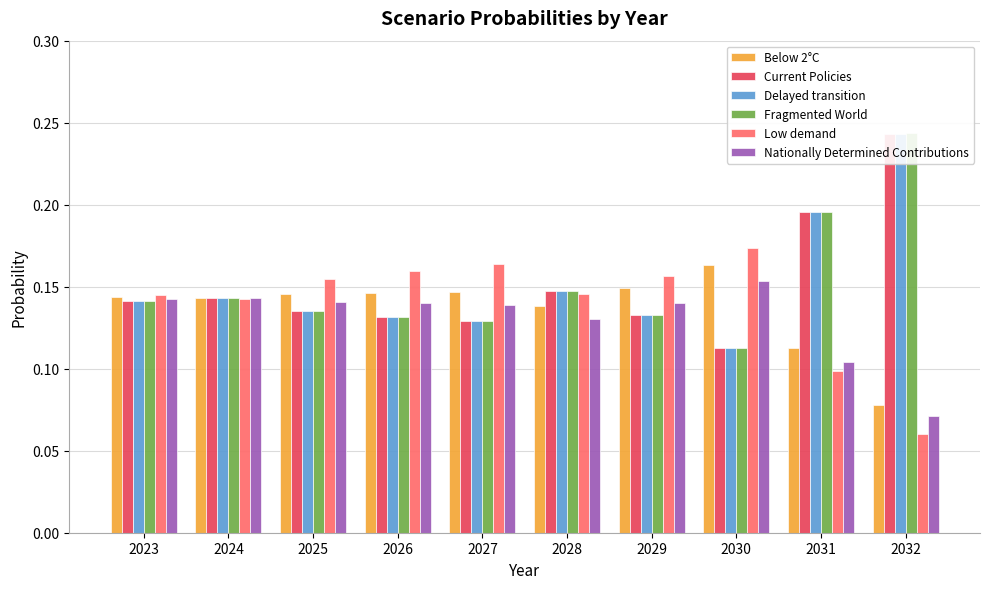

What is the value of the Below 2°C bar at the 8th from the left?

0.2